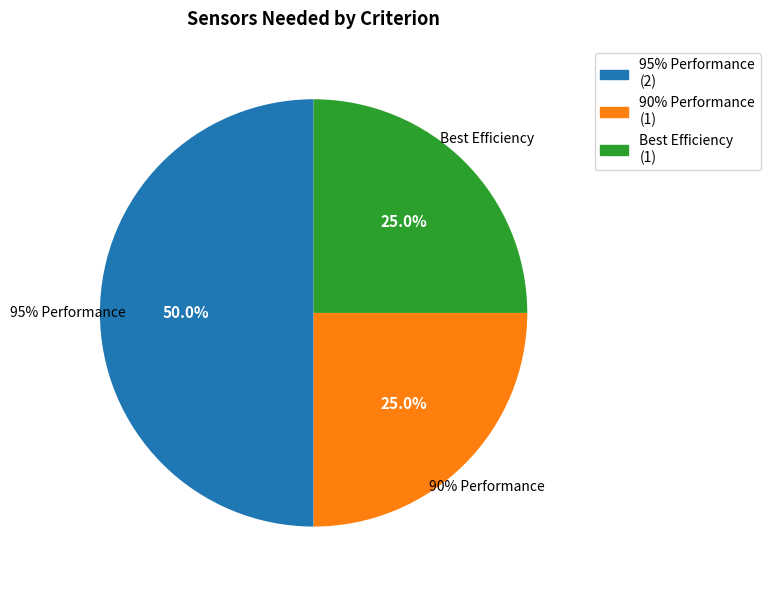

How much of the chart is everything except 90% Performance?

75.0%